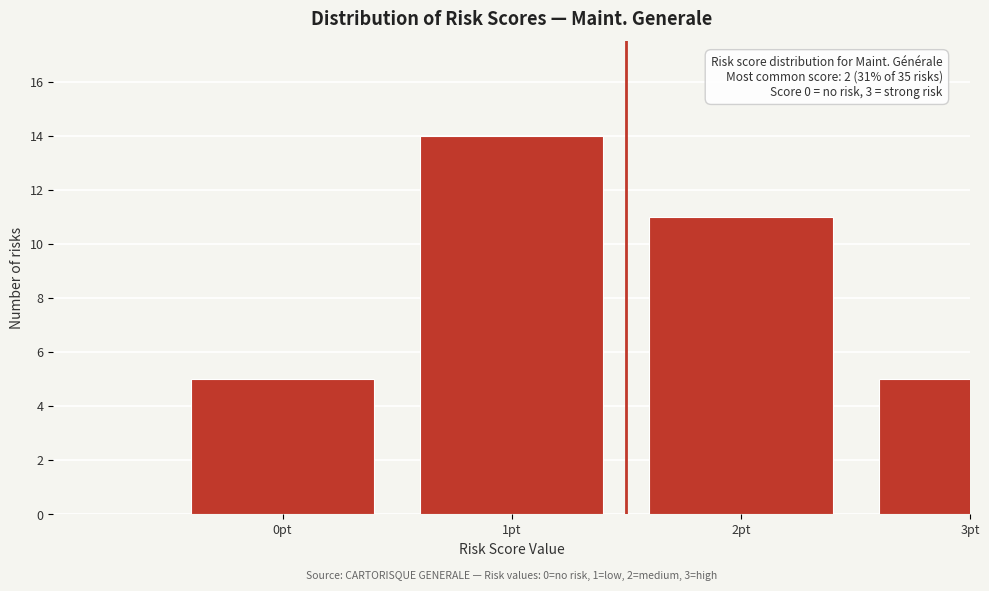

Reading left to right, transcribe all the data shown in this chart.

0pt=5	1pt=14	2pt=11	3pt=5